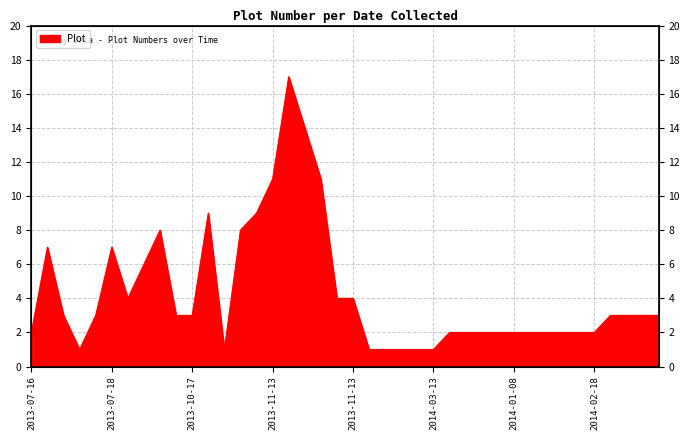

Which label corresponds to the largest value in the chart?

2013-11-13